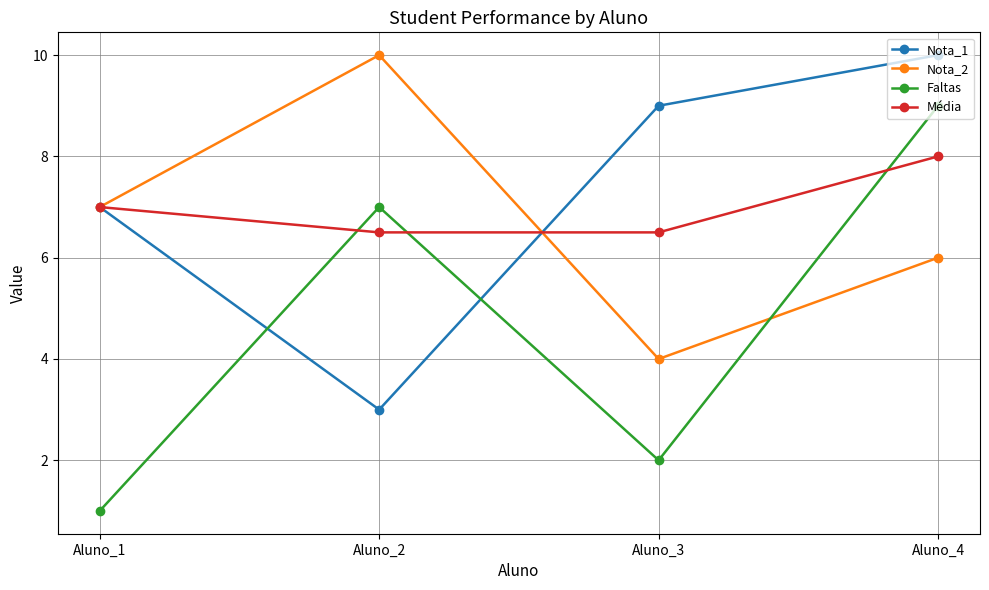

What is the sum of the Faltas values at Aluno_3 and Aluno_2?

9.0